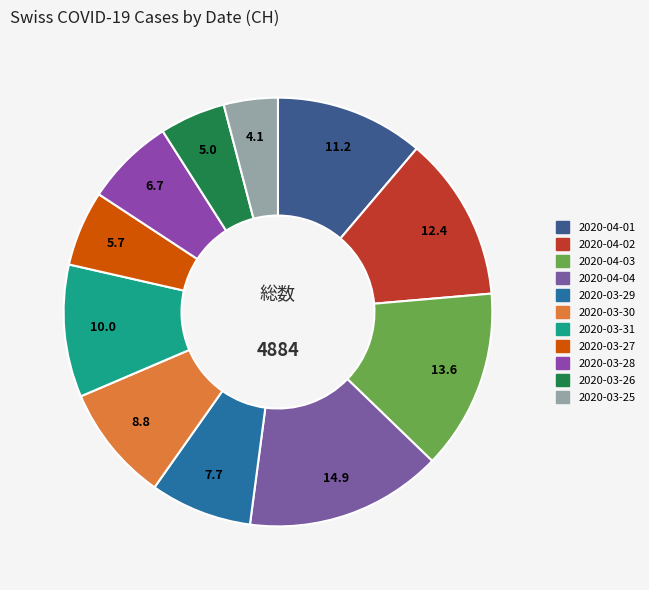

What percentage is NOT represented by 2020-03-25?

95.9%